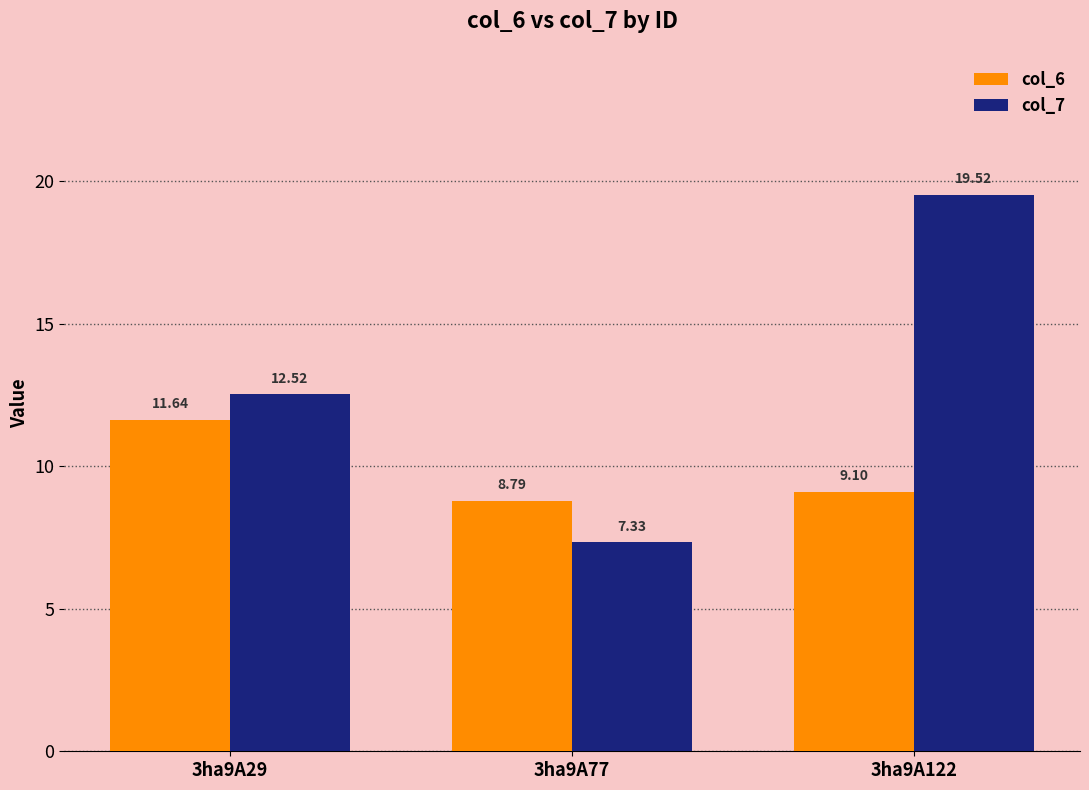

At 3ha9A122, list the series in order from smallest to largest.

col_6, col_7